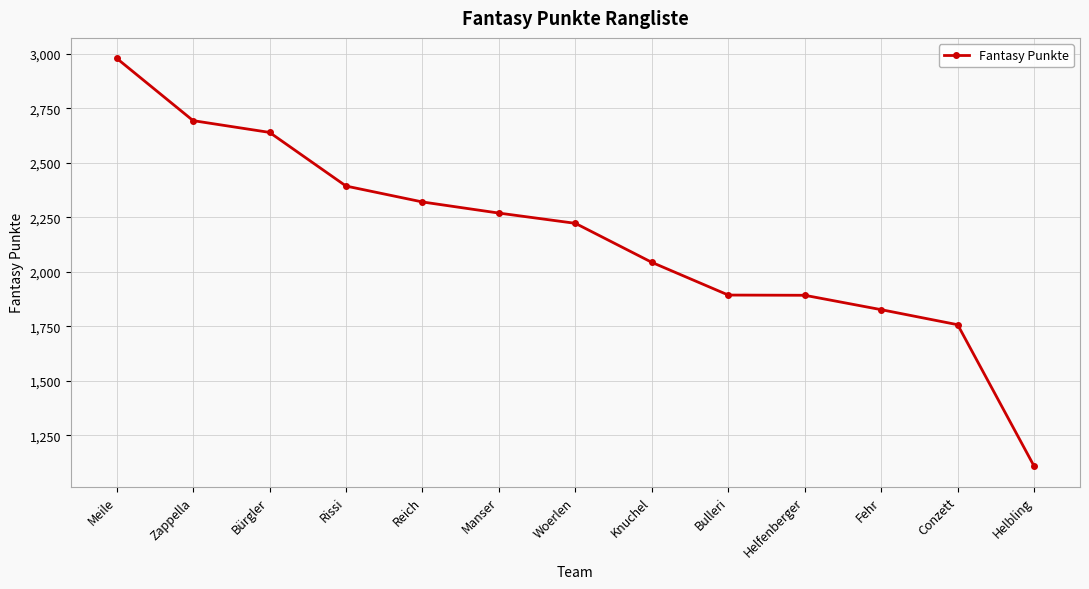

Where is the data nearest to the value 2043?

Knuchel